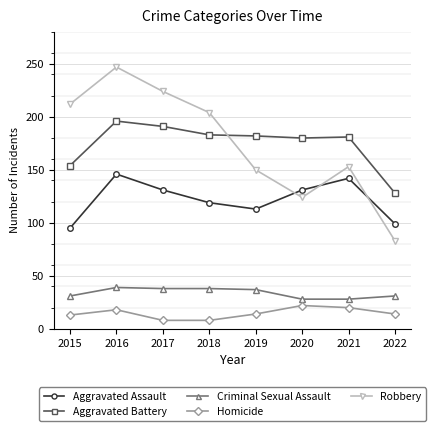

Where is Robbery nearest to the value 165?

2021